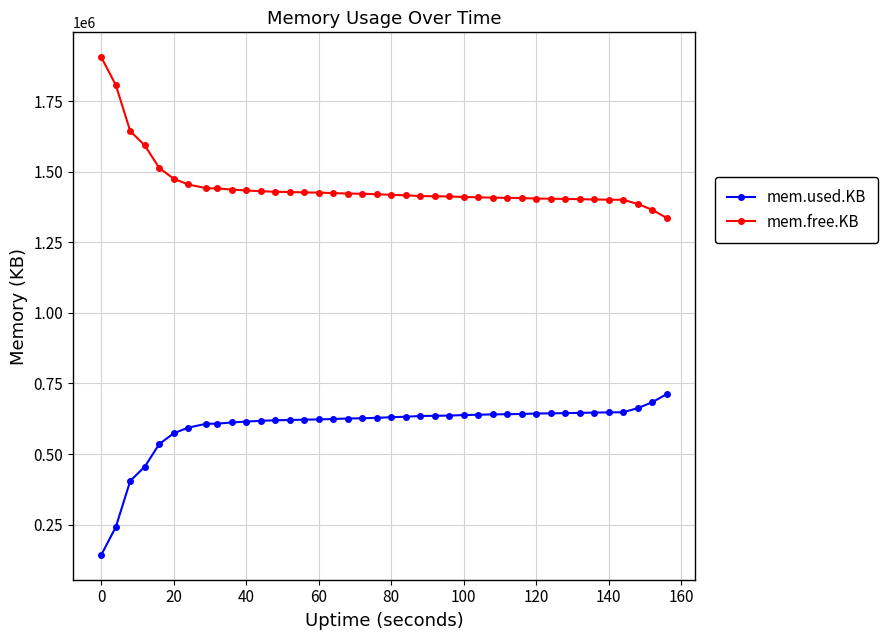

Which series has the largest total across all categories?

mem.free.KB